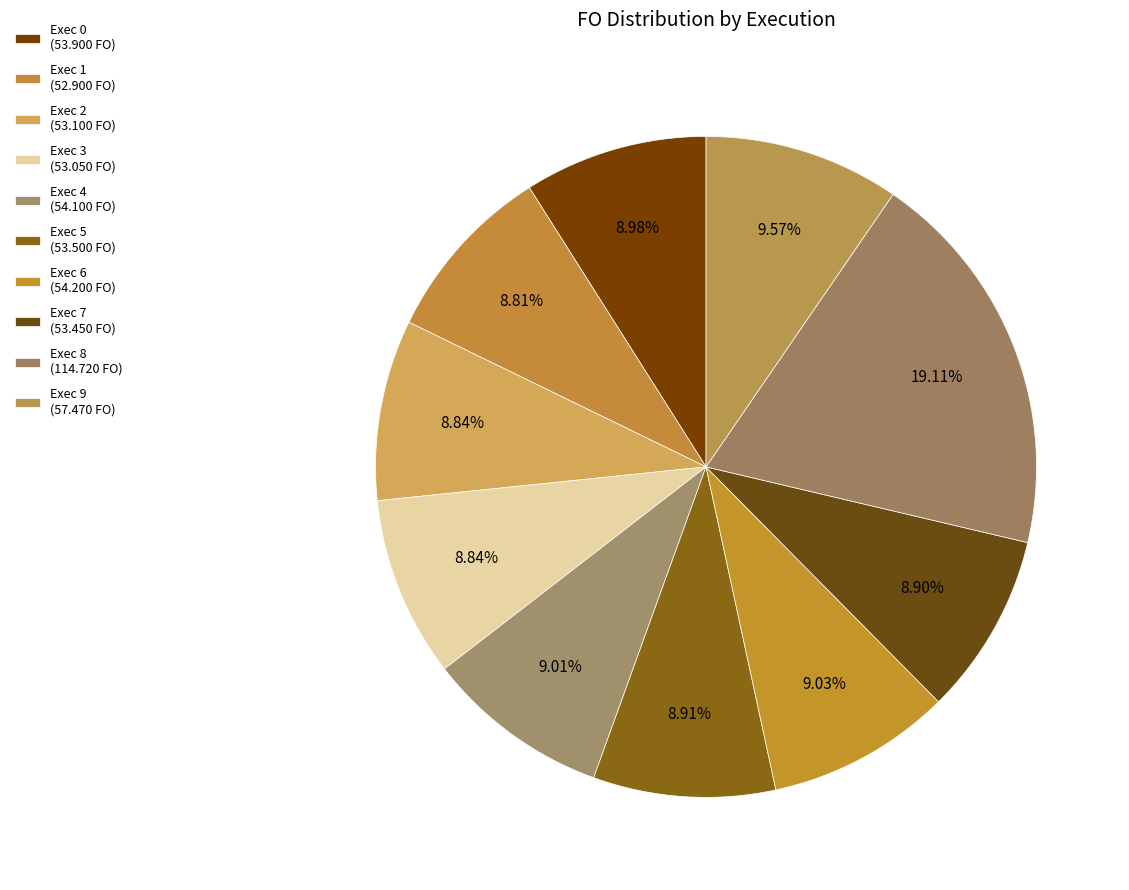

Does Exec 8 represent more than half of the total?

No